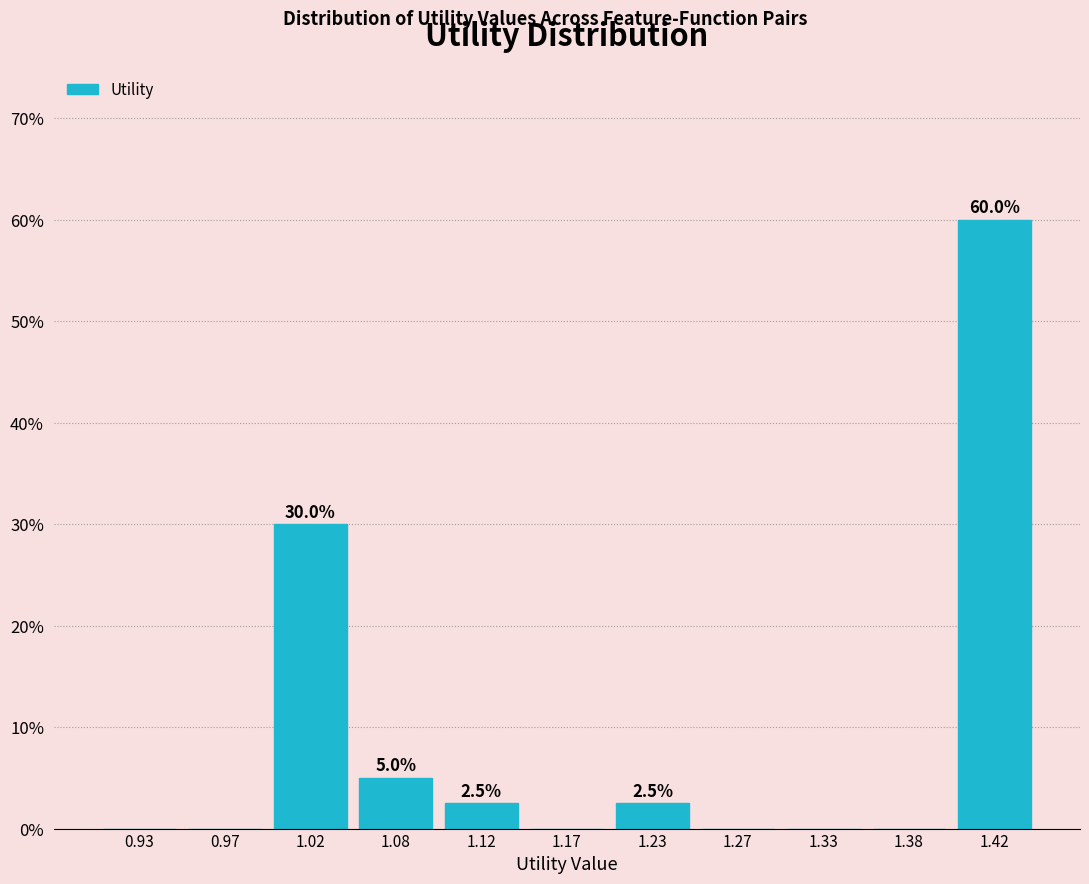

Which range on the x-axis has the tallest bar?

1.40 to 1.45